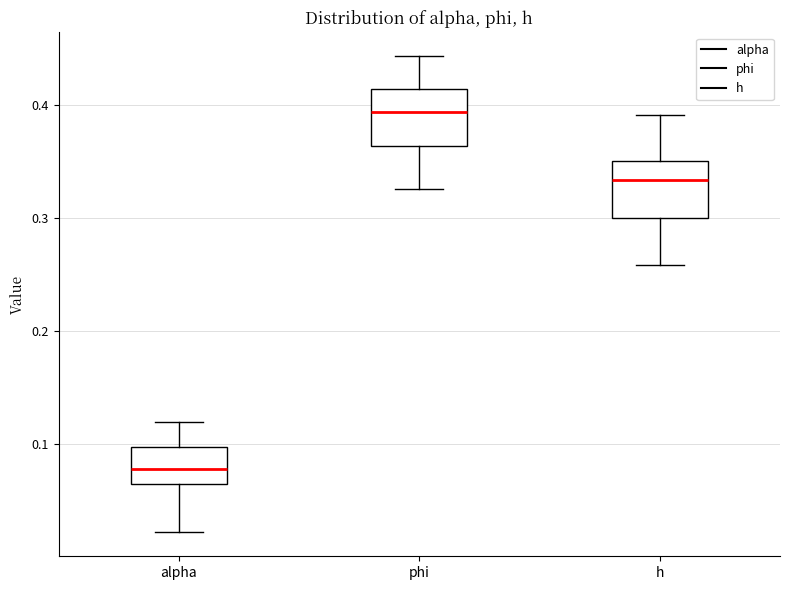

Where is the lower edge of the box for phi on the y-axis? The values are not printed on the chart, so give them approximately, as read against the axis.

0.36